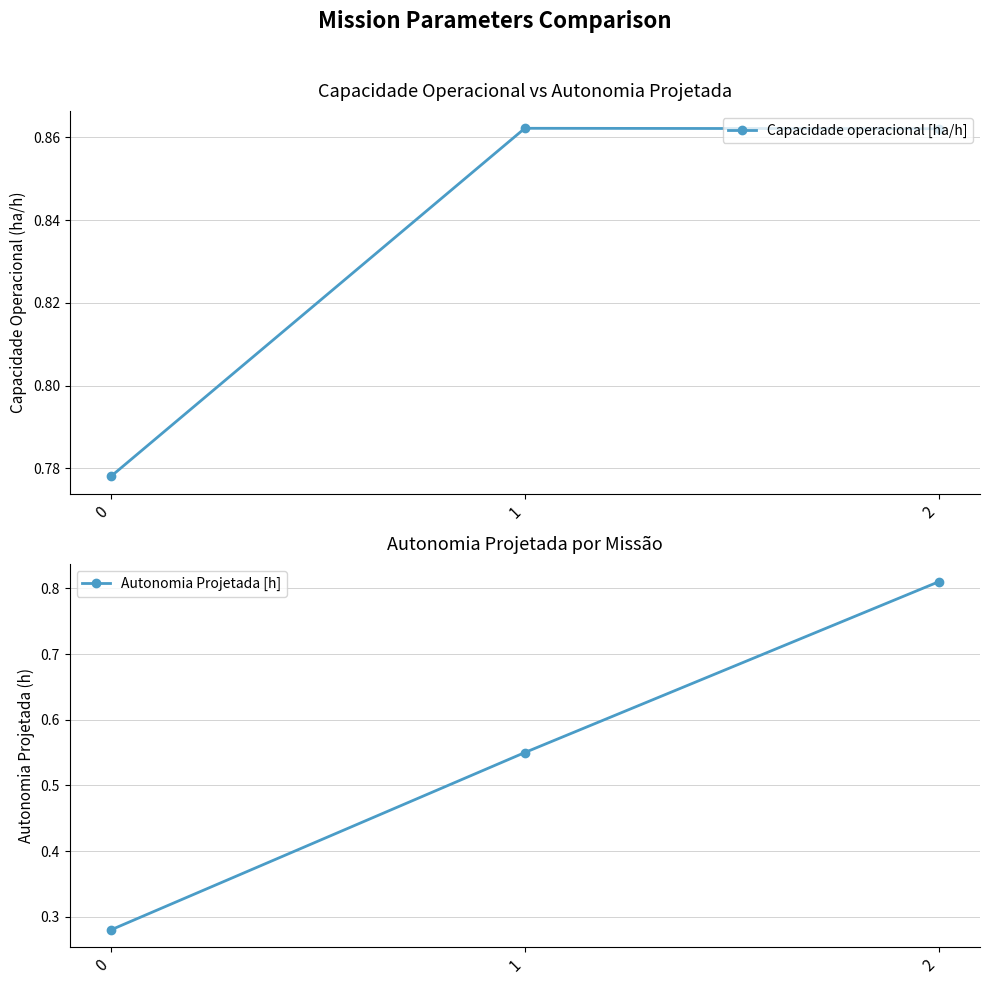

At 0, list the series in order from largest to smallest.

Capacidade operacional [ha/h], Autonomia Projetada [h]